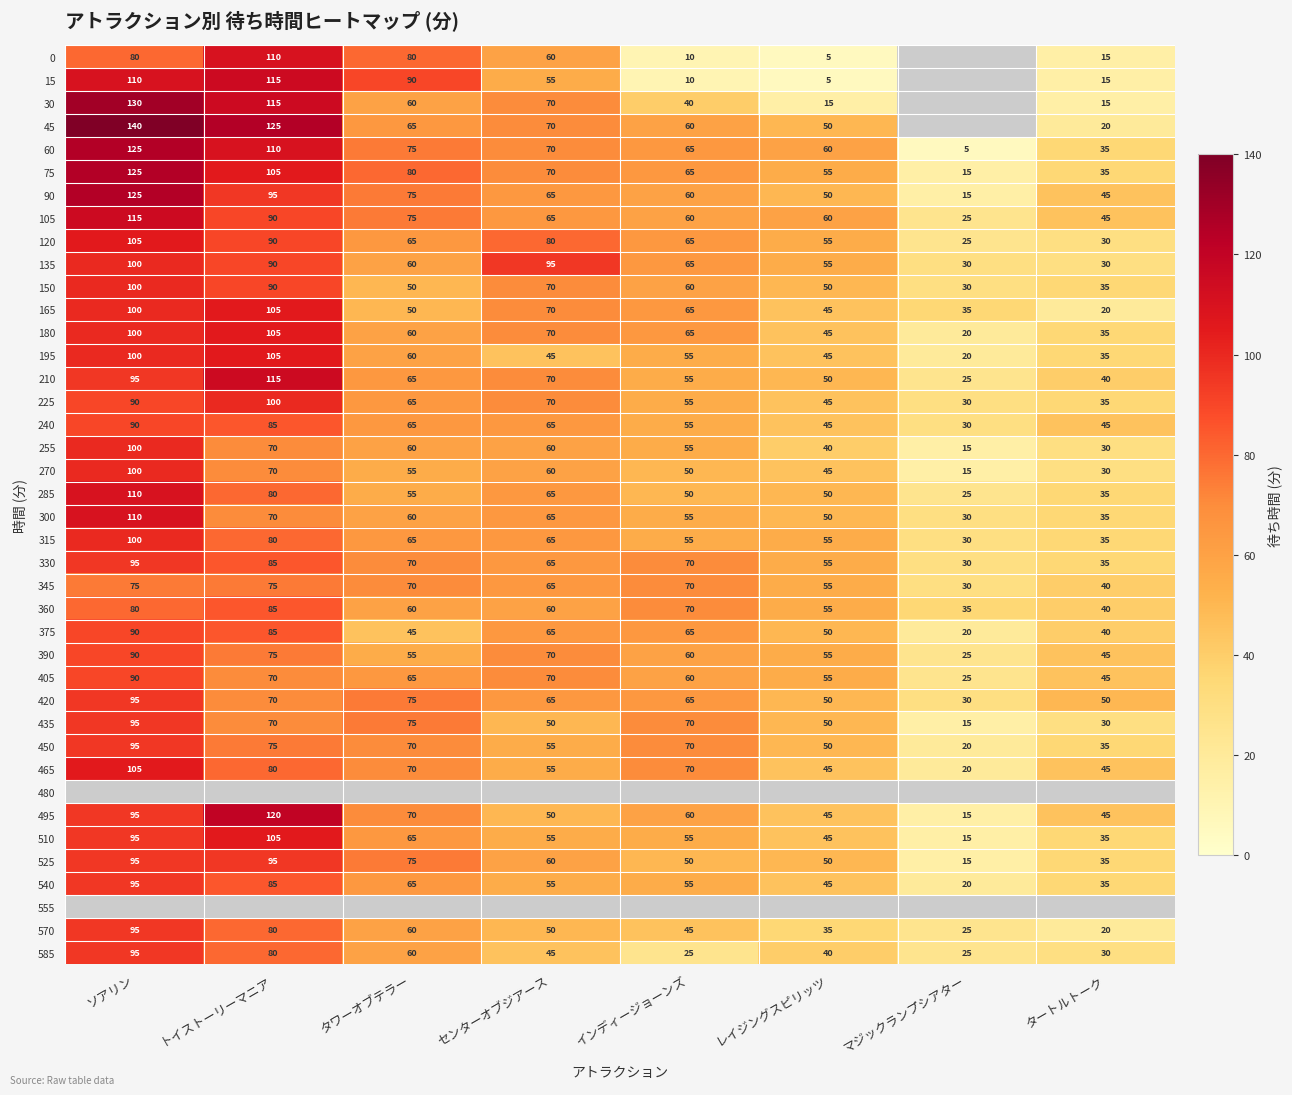

What is the difference between the second highest and minimum values in the 225 series?

60